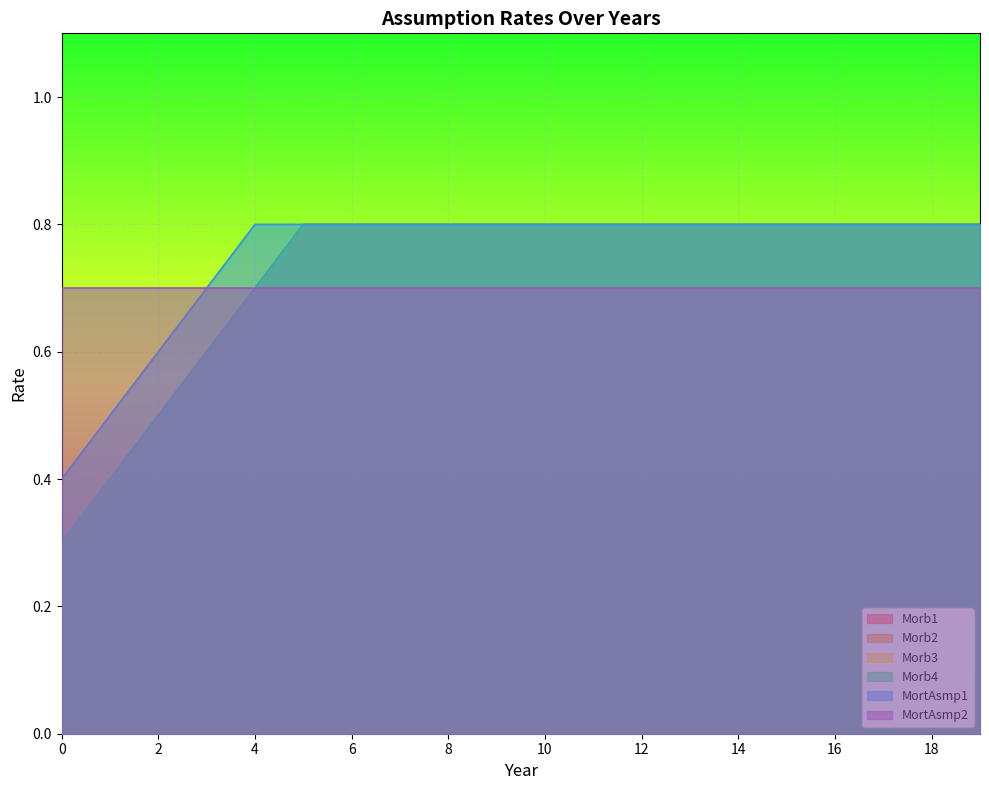

At how many categories does at least one series exceed 0?

20